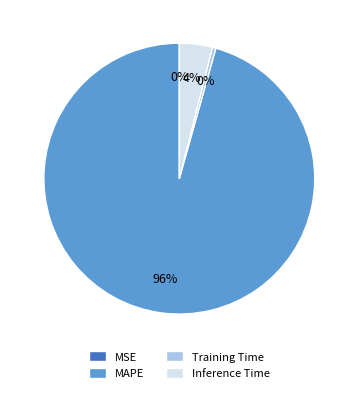

True or false: MAPE accounts for 87% of the total.

False